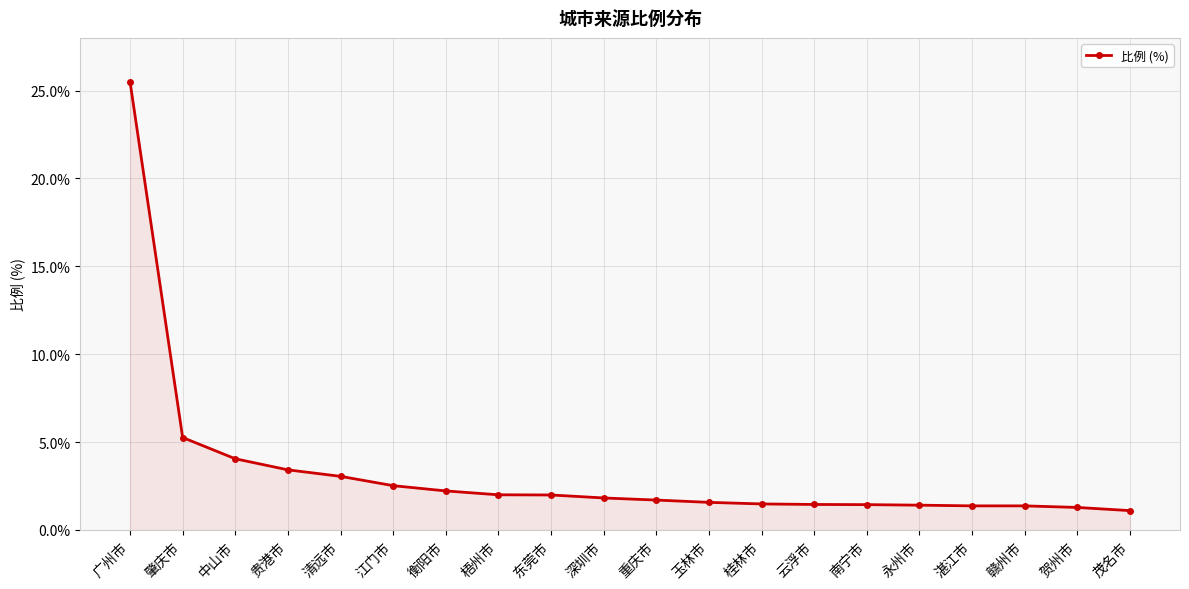

What is the difference between the values at 广州市 and 清远市?

22.5